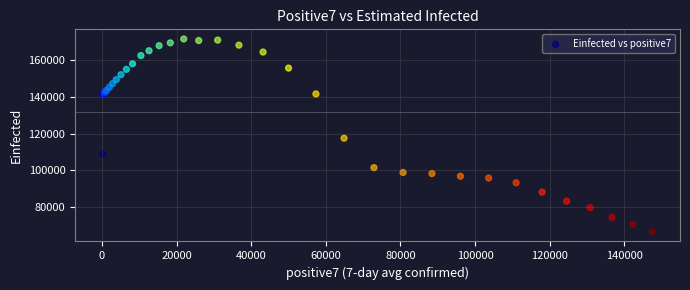

What Y value in the scatter plot is closest to 118995?

117473.6